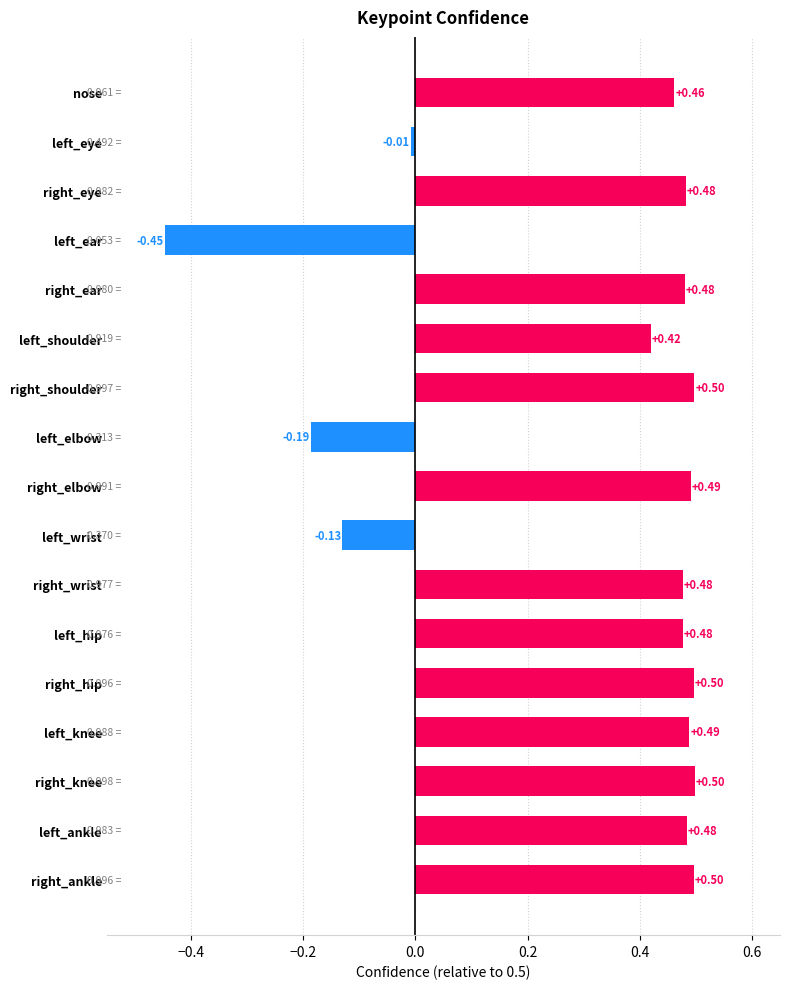

Between right_ankle and right_ear, which is larger?

right_ankle